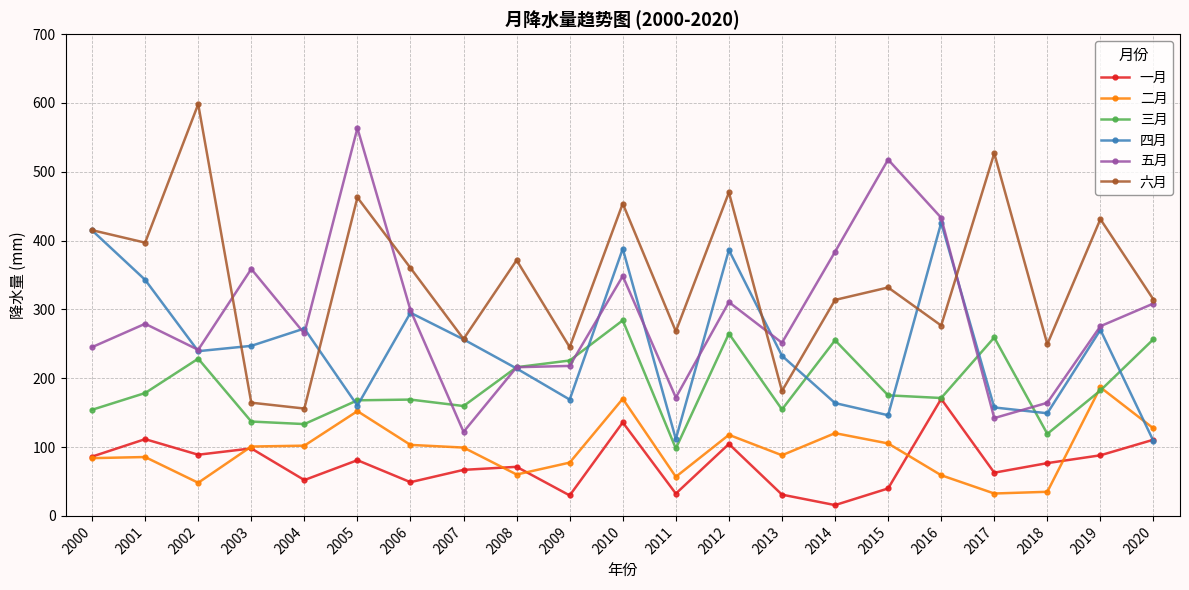

Where is 三月 nearest to the value 191?

2019